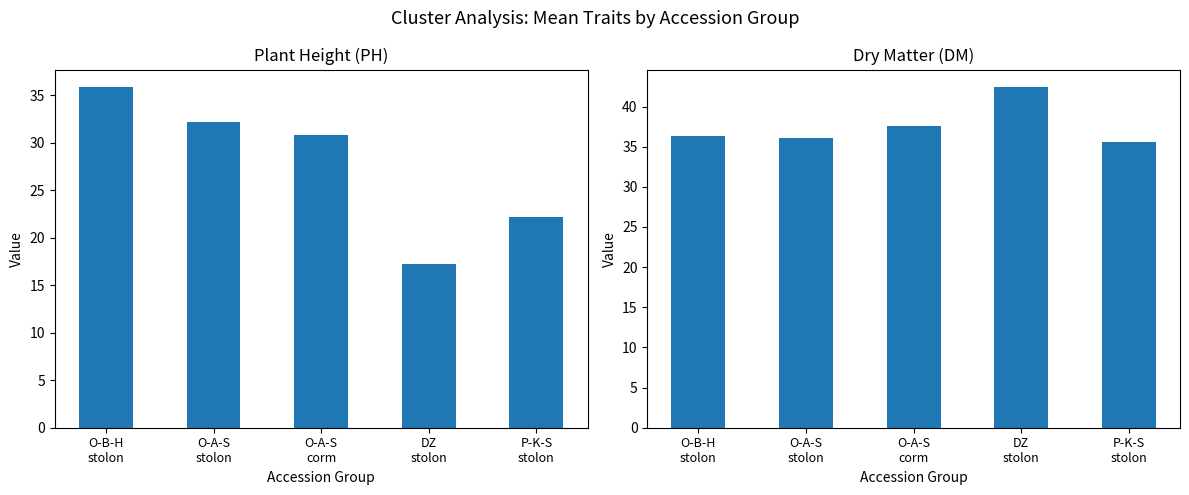

True or false: Plant Height (PH) has a value of 50.0 at O-A-S
corm.

False